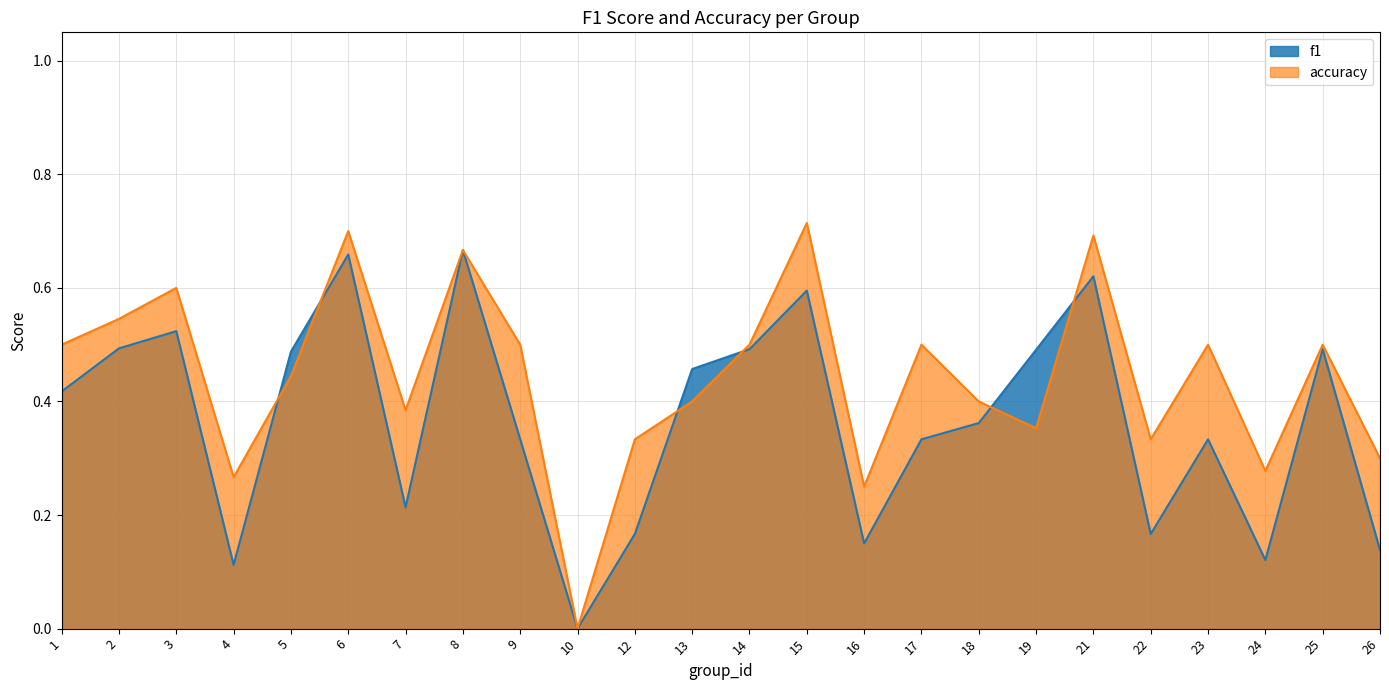

Which label corresponds to the largest value in the chart?

15